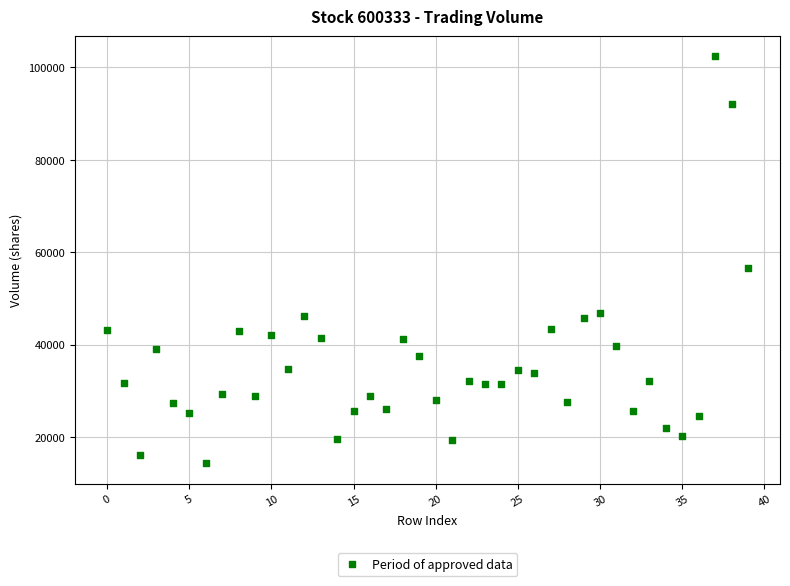

What is the range of Y values (max minus min)?

88069